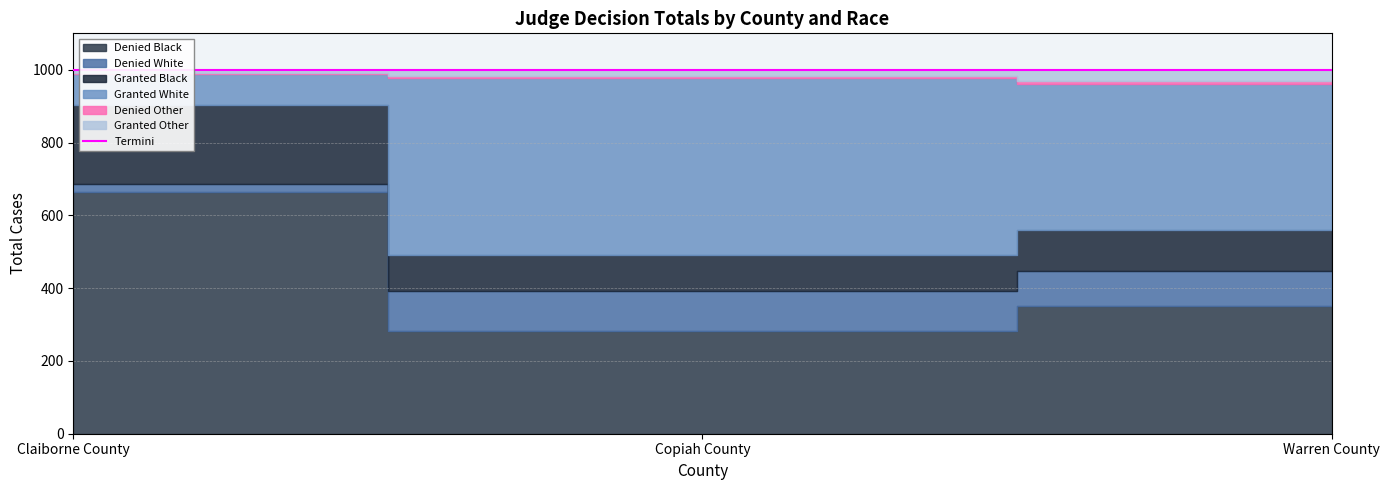

Which has a higher value, Claiborne County or Warren County?

Claiborne County